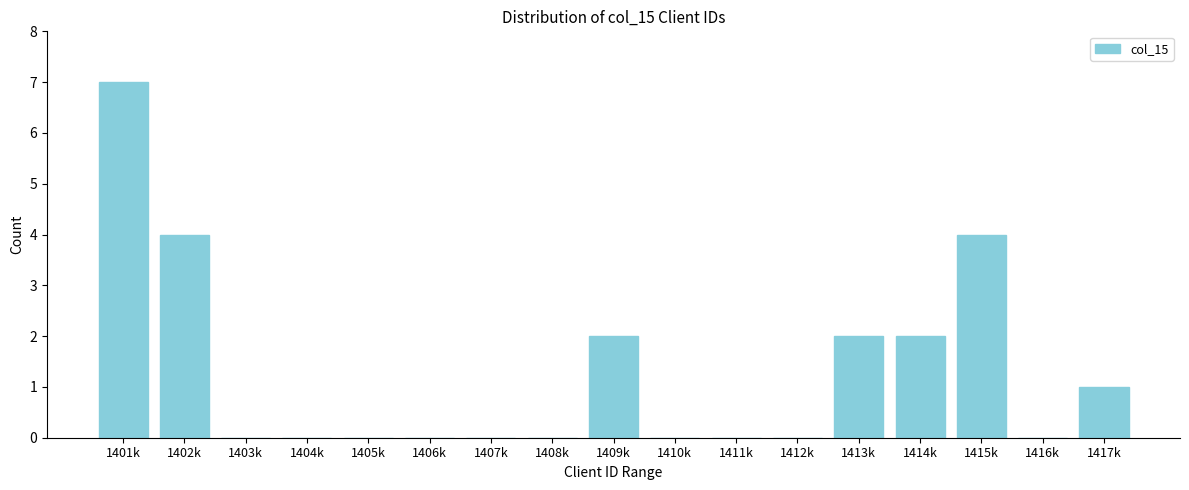

Reading left to right, extract all data points from this chart.

1401k=7	1402k=4	1403k=0	1404k=0	1405k=0	1406k=0	1407k=0	1408k=0	1409k=2	1410k=0	1411k=0	1412k=0	1413k=2	1414k=2	1415k=4	1416k=0	1417k=1